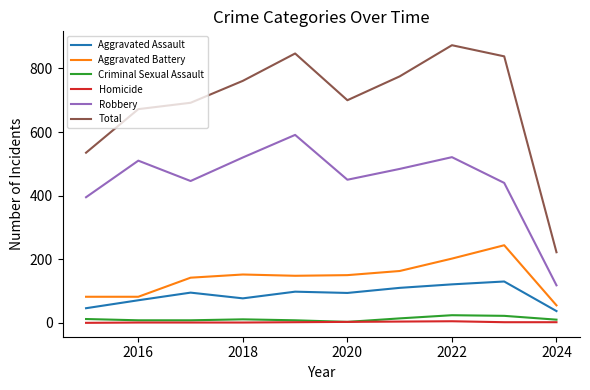

Which series has the largest total across all categories?

Total